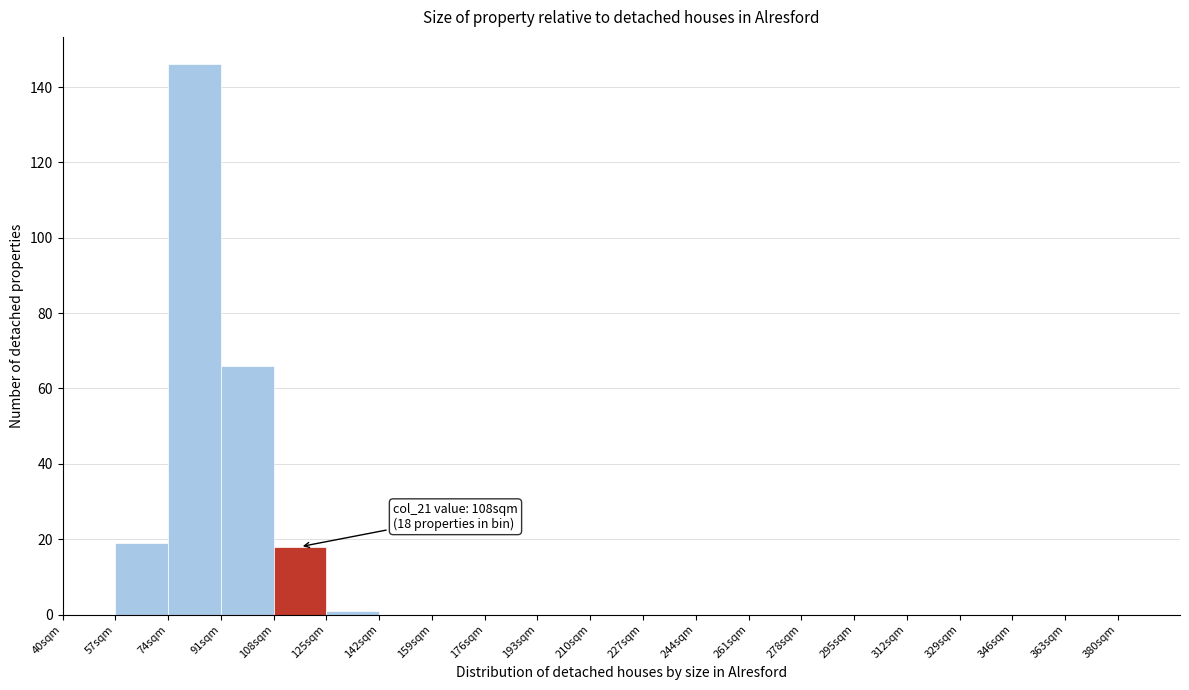

Over which range of the x-axis is the bar tallest?

74 to 91